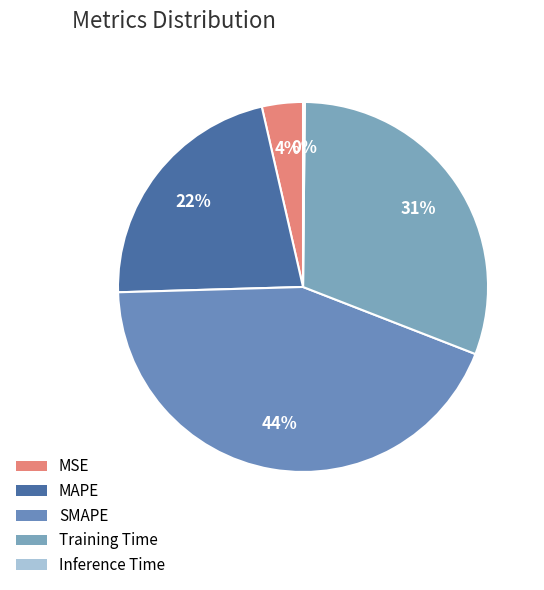

How many slices are in this pie chart?

5